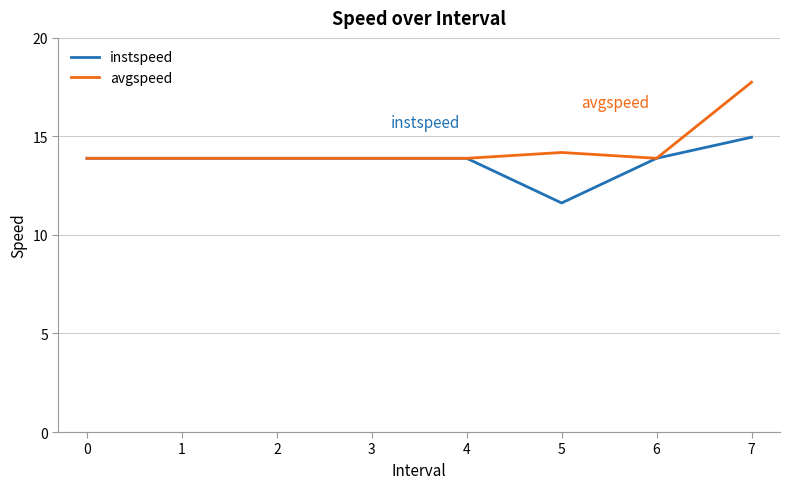

What is the total value across all series at 3?

27.8